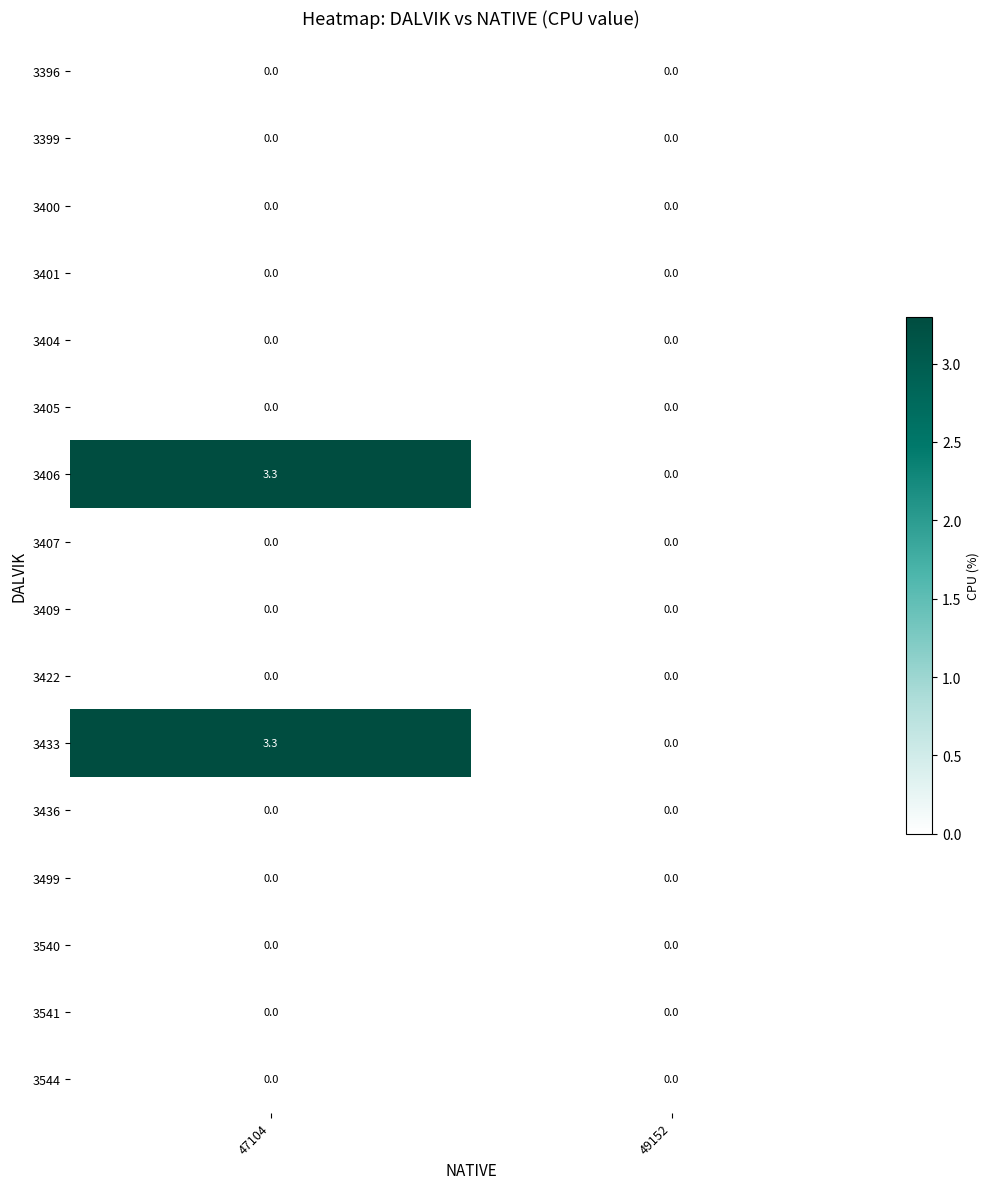

Is it true that 3406 equals 2.3 at 49152?

False